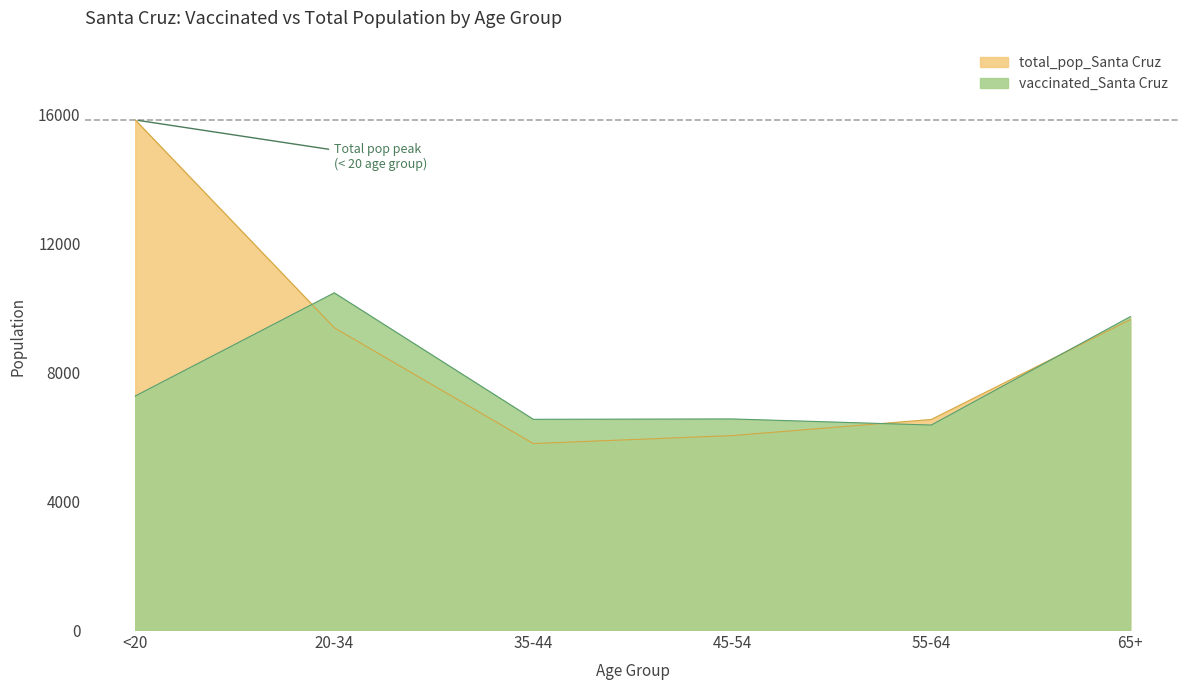

At 20-34, list the series in order from largest to smallest.

vaccinated_Santa Cruz, total_pop_Santa Cruz